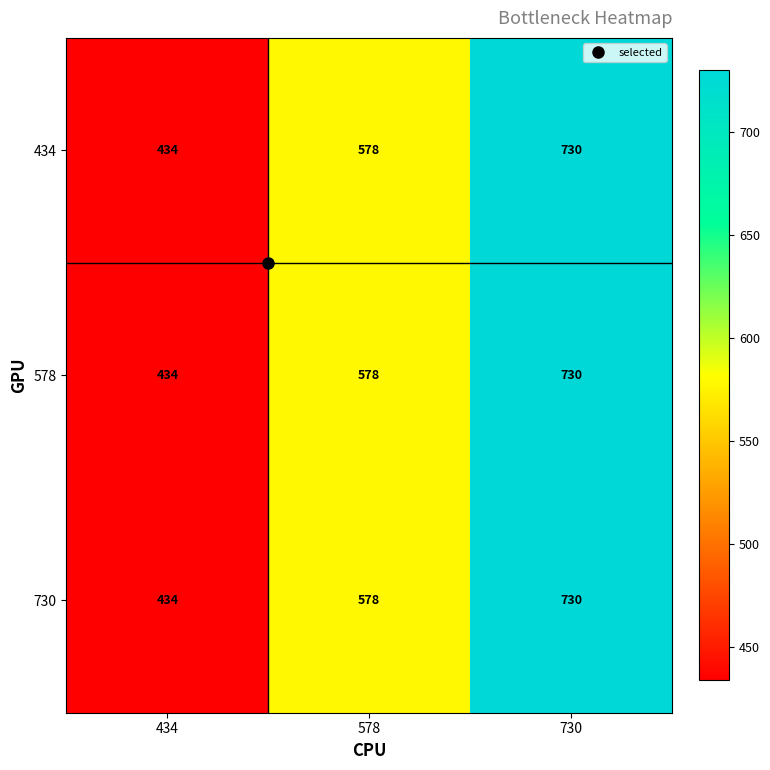

List the labels in order of 578 value, smallest first.

434, 578, 730